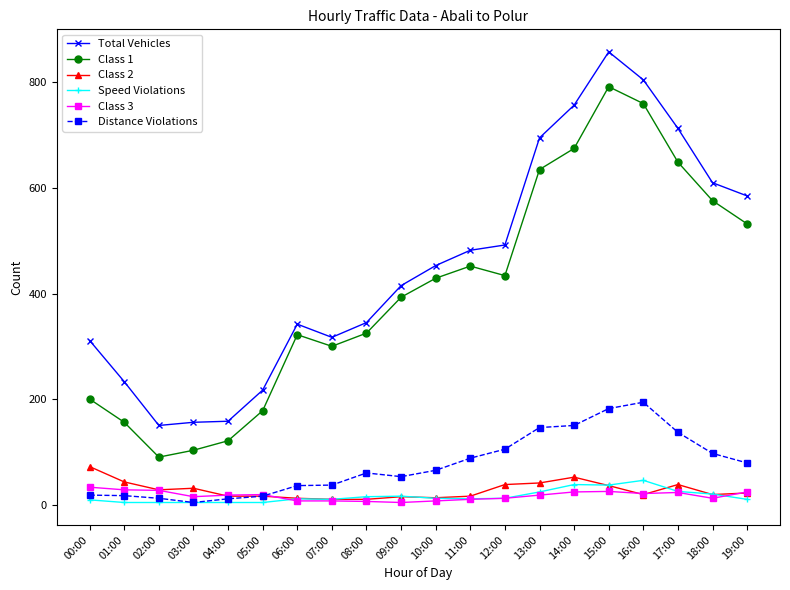

True or false: Speed Violations has more than 2 interior local peaks.

True